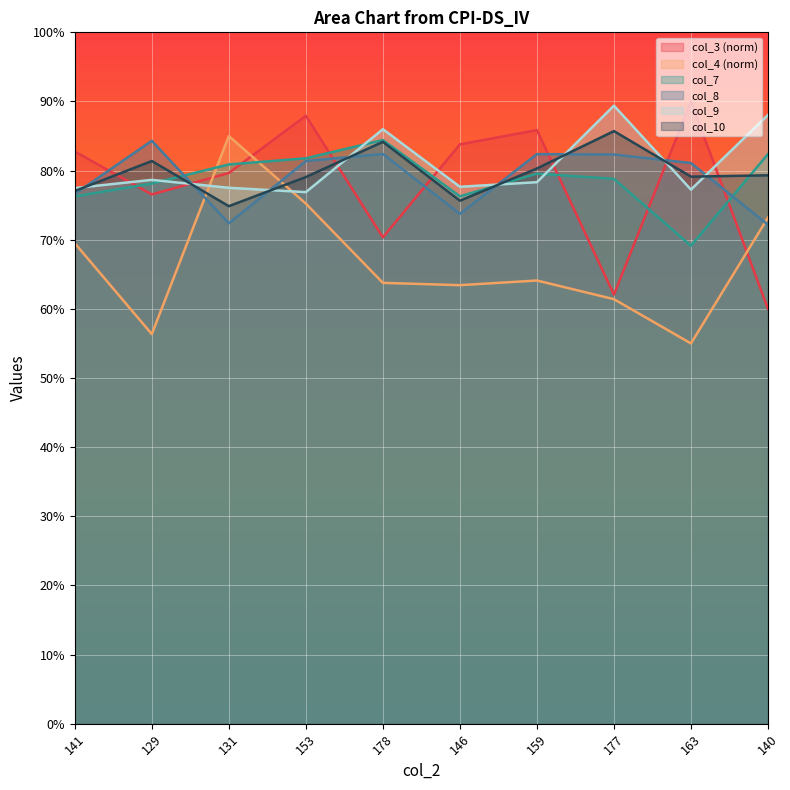

What value does the col_4 series have at 159?

0.6